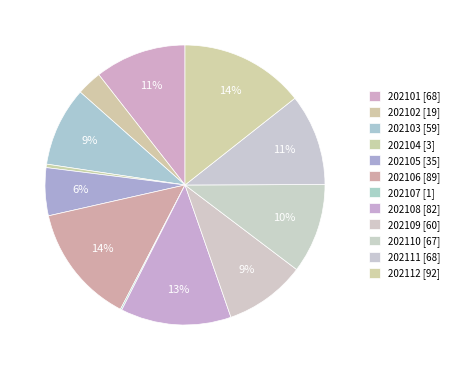

To the nearest percent, what percentage of the pie is 202110?

10%